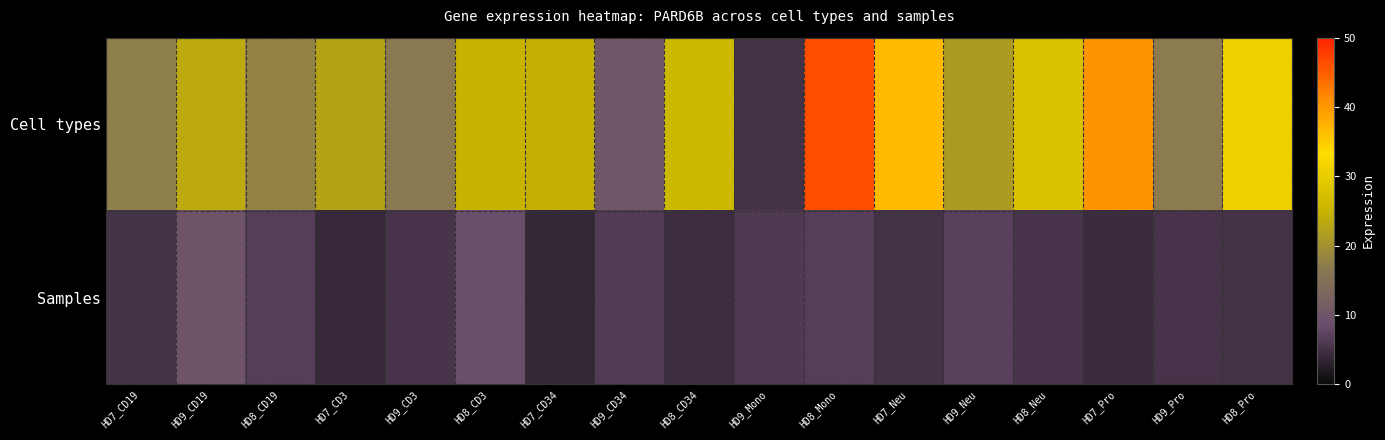

Which series has the largest total across all categories?

Cell types